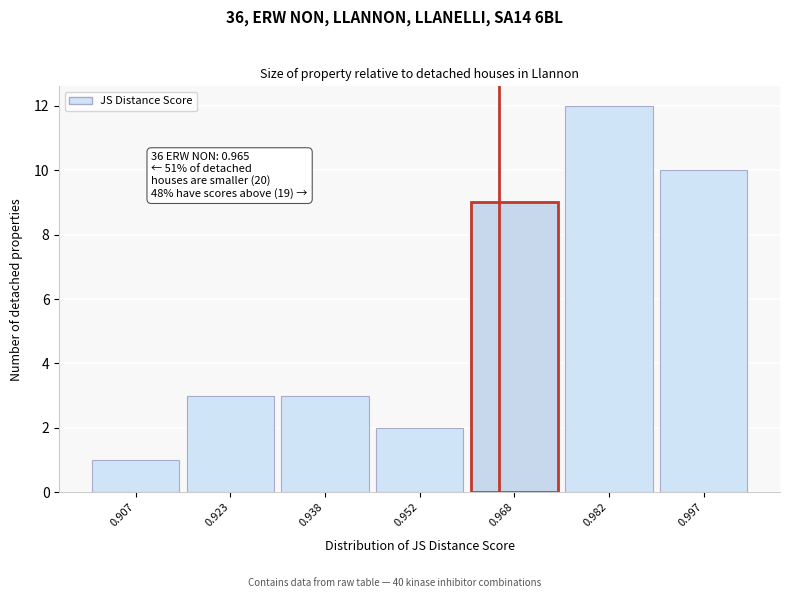

Over which range of the x-axis is the bar tallest?

0.975 to 0.990